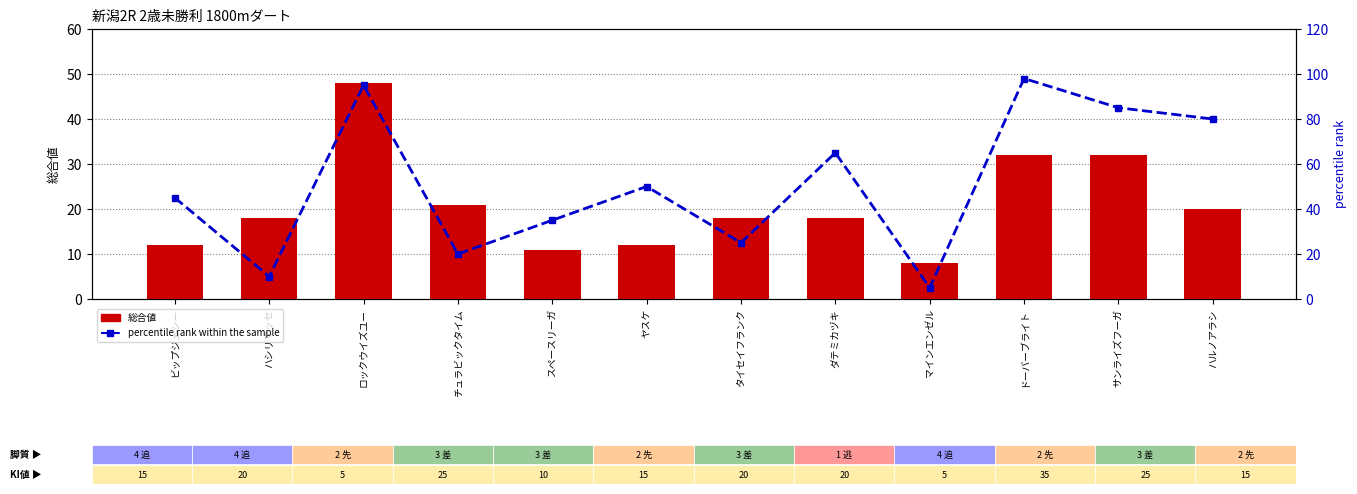

How many series are shown in this chart?

2